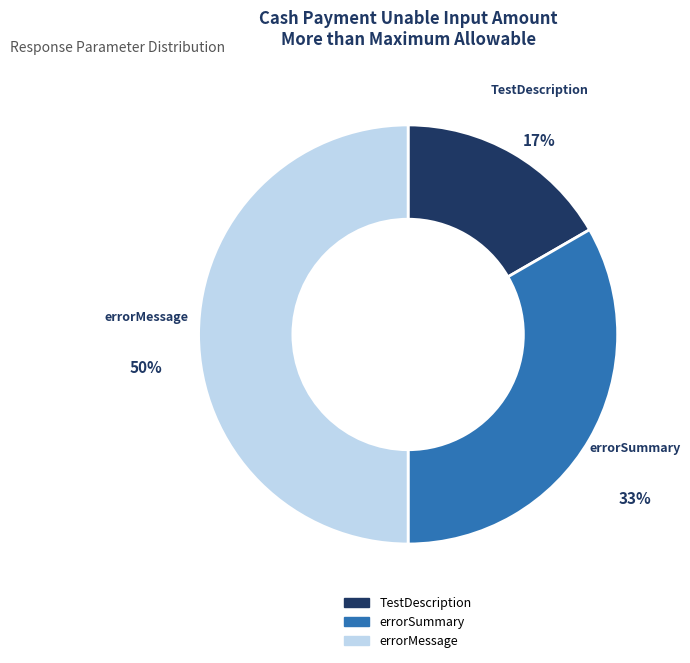

Is the sum of errorMessage and TestDescription greater than half?

Yes